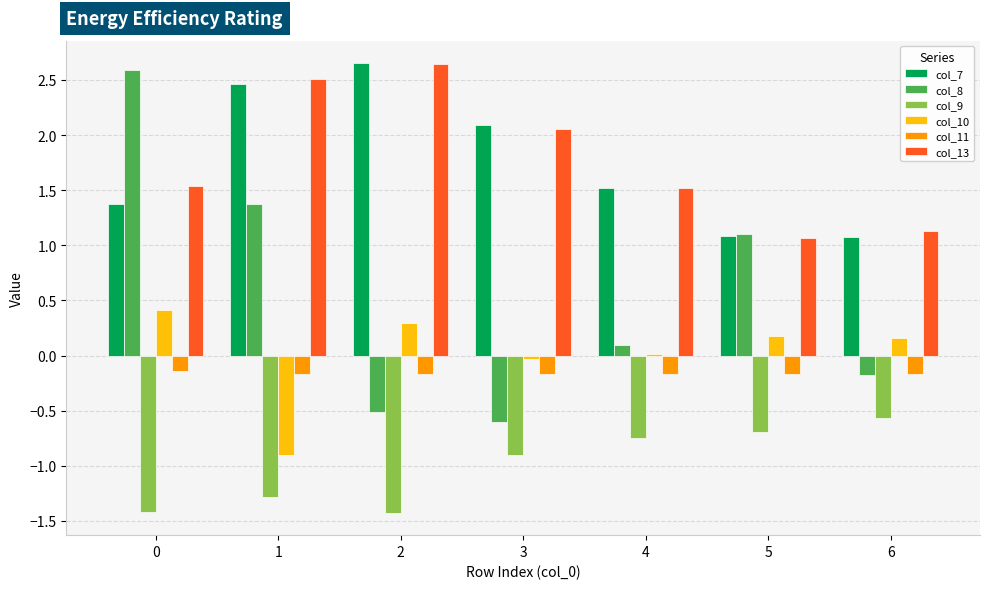

Between 0 and 6, which series saw the biggest shift?

col_8